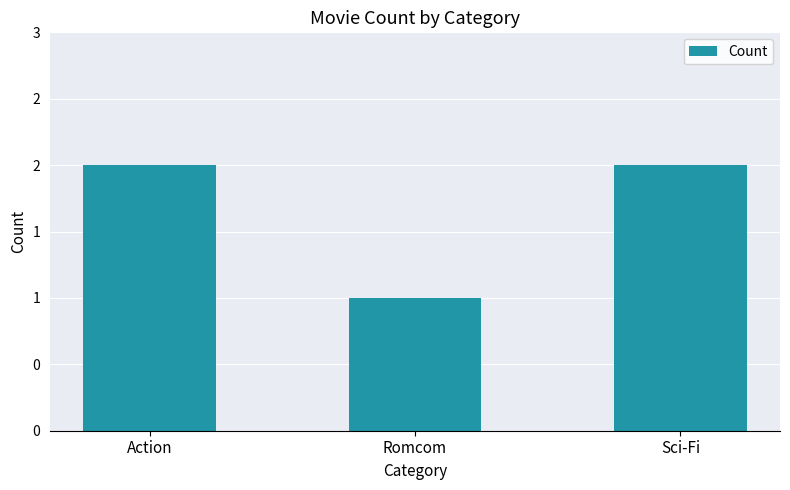

What is the sum of the values at Action and Sci-Fi?

4